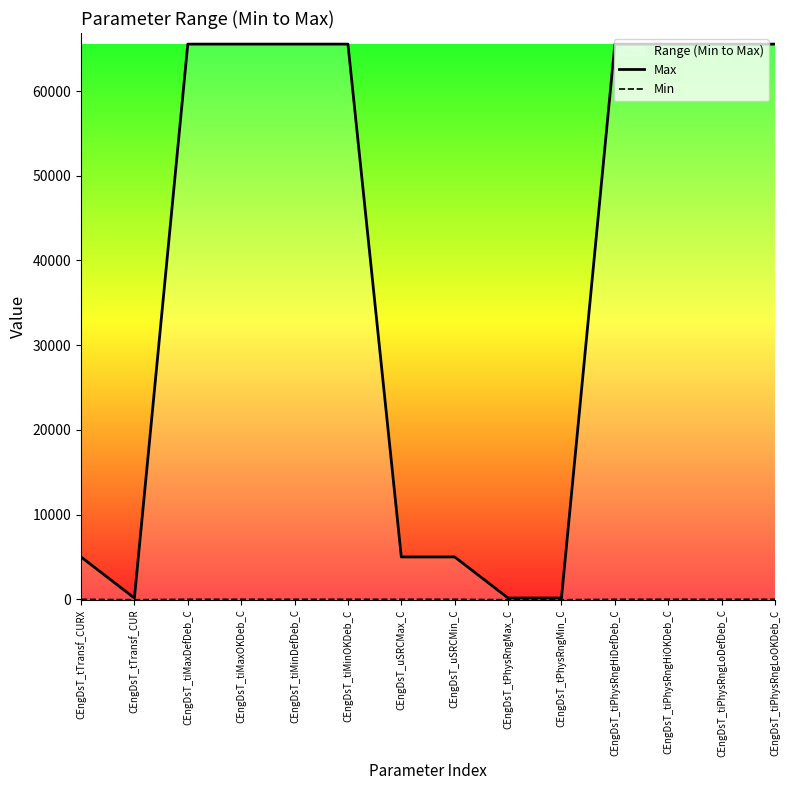

Is this an area chart (filled region under the line)?

No